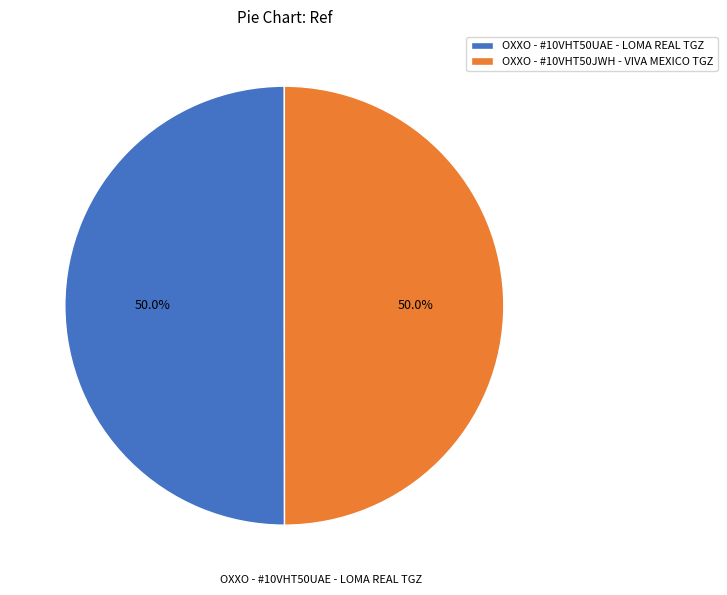

Is it true that OXXO - #10VHT50JWH - VIVA MEXICO TGZ is 62% of the pie?

False